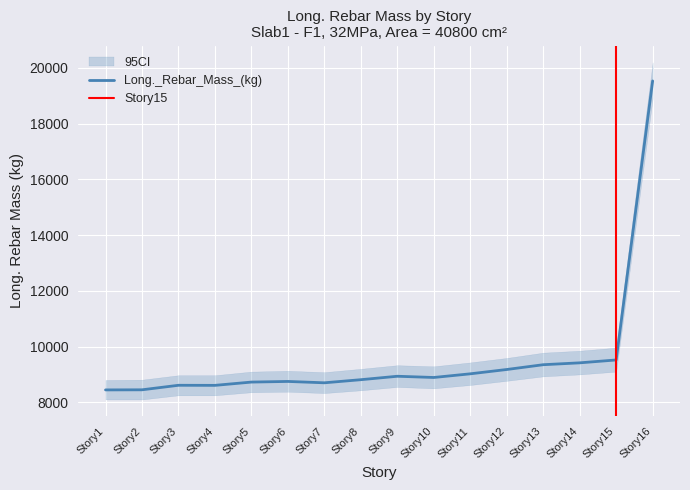

What is the value of the 16th point from the left?

19534.5